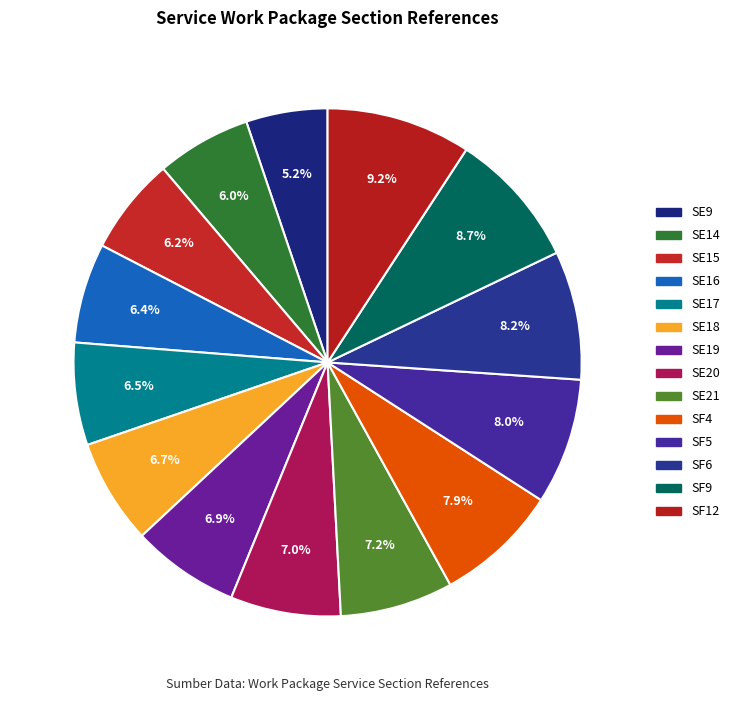

Is there a majority slice in this chart?

No